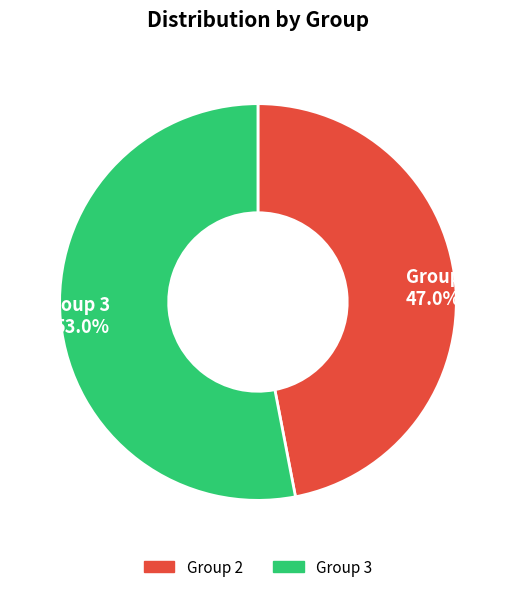

Rank the categories by value from lowest to highest.

Group 2, Group 3